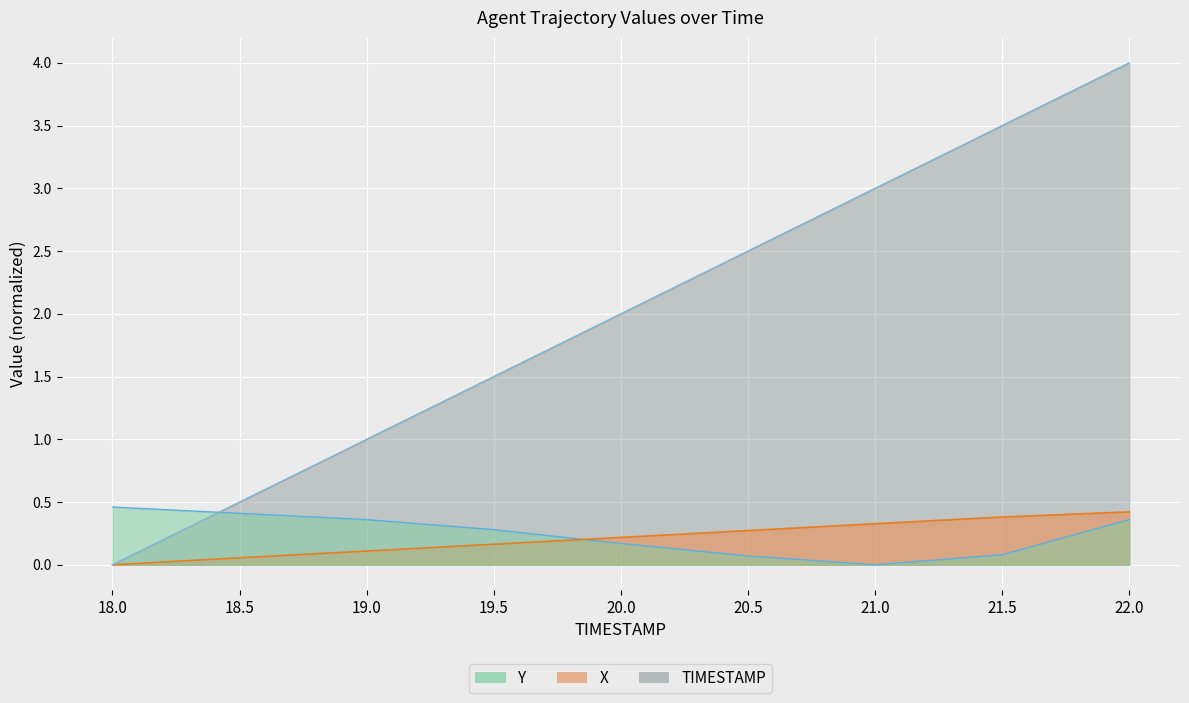

At which label is X closest to 0?

18.0